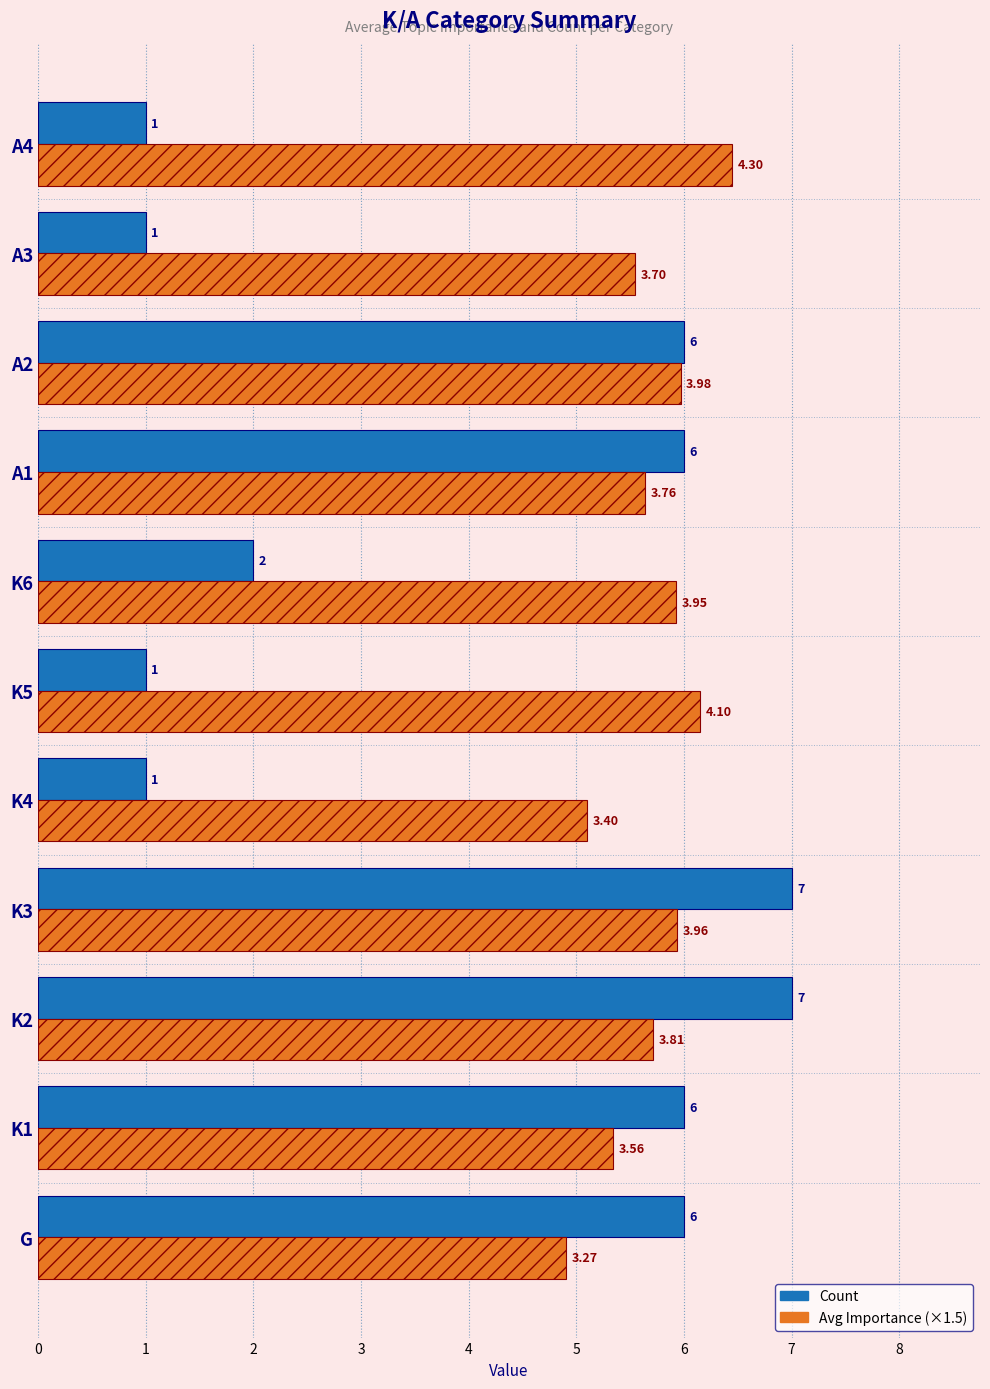

Which series changed the most between G and A4?

Count